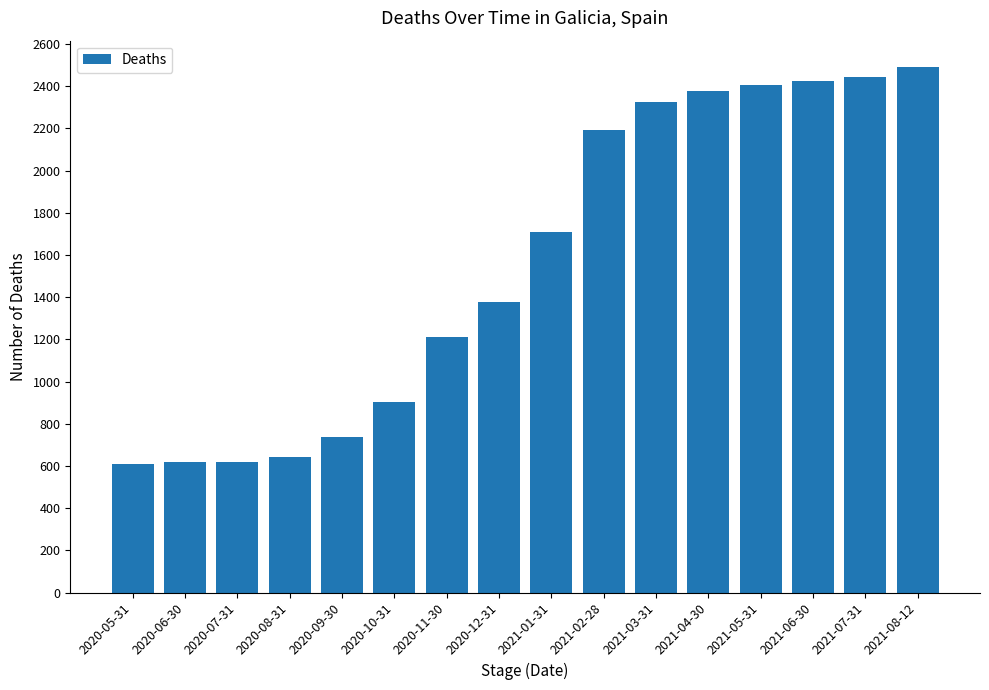

Is it true that the value at 2020-11-30 is 443?

False